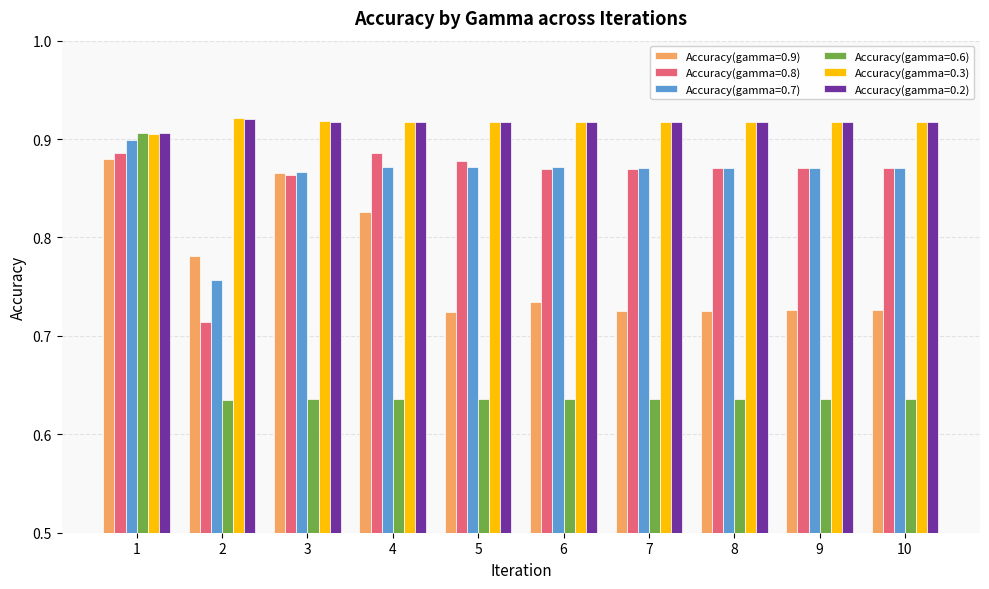

At how many categories does at least one series exceed 0?

10